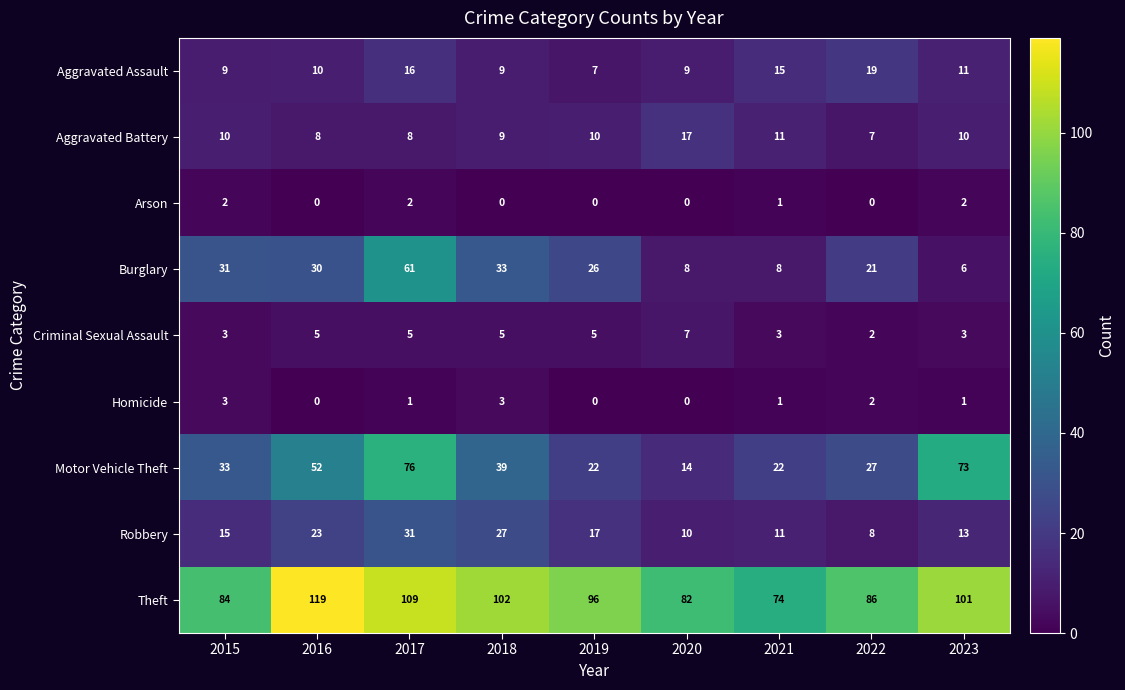

Which category has the highest value across all series?

2016